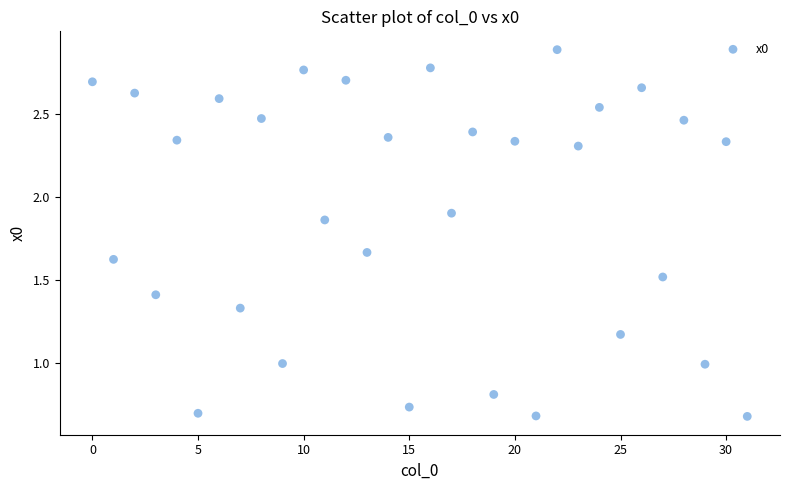

What is the range of Y values (max minus min)?

2.2